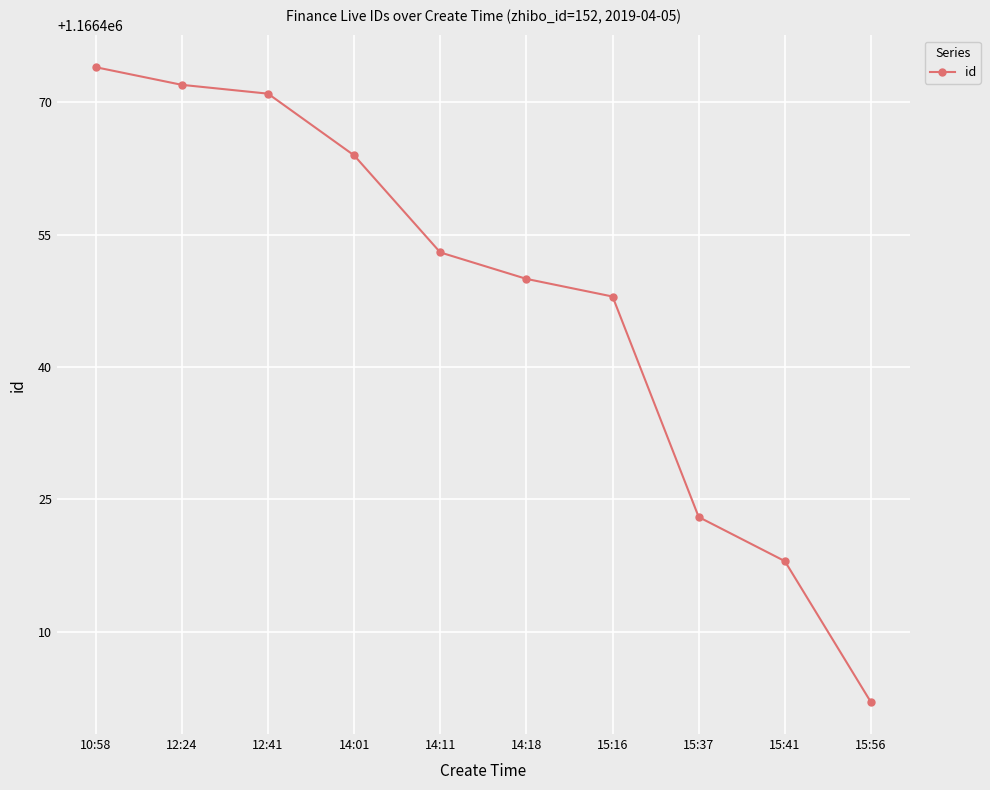

The chart shows a value of 1166453 at 14:11. True or false?

True